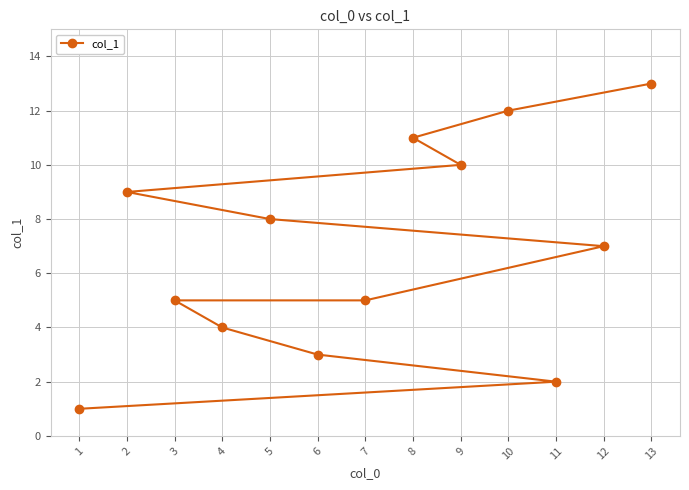

What is the difference between the maximum and minimum values?

12